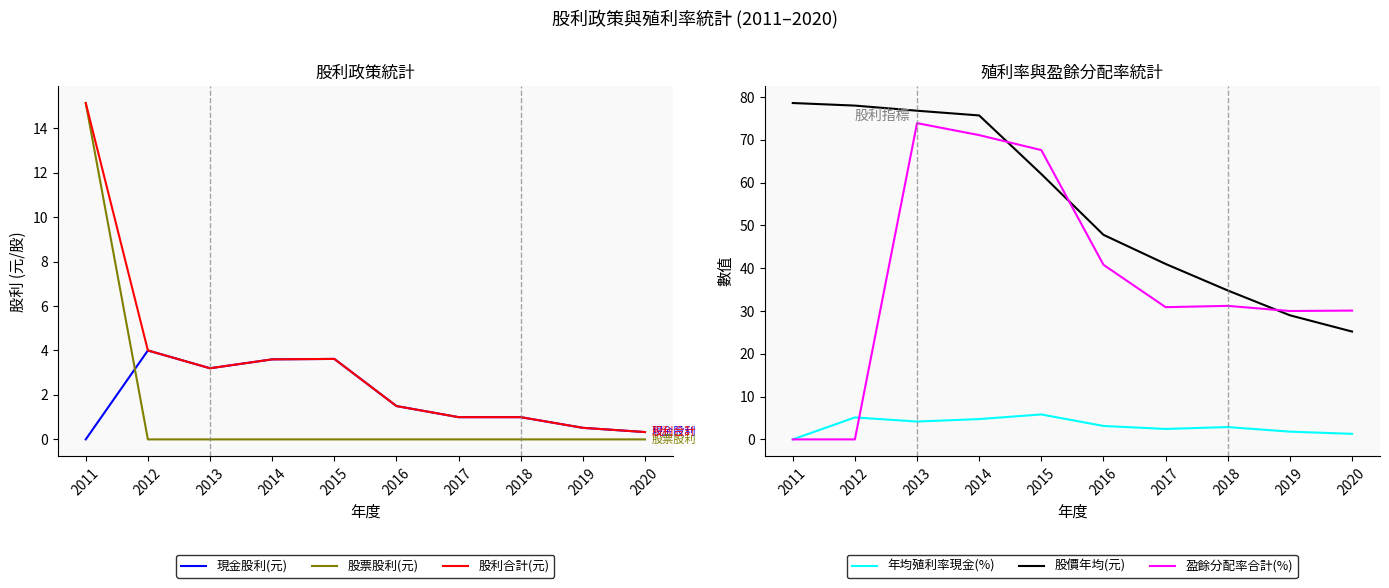

Rank the categories by 股票股利(元) value from highest to lowest.

2011, 2012, 2013, 2014, 2015, 2016, 2017, 2018, 2019, 2020